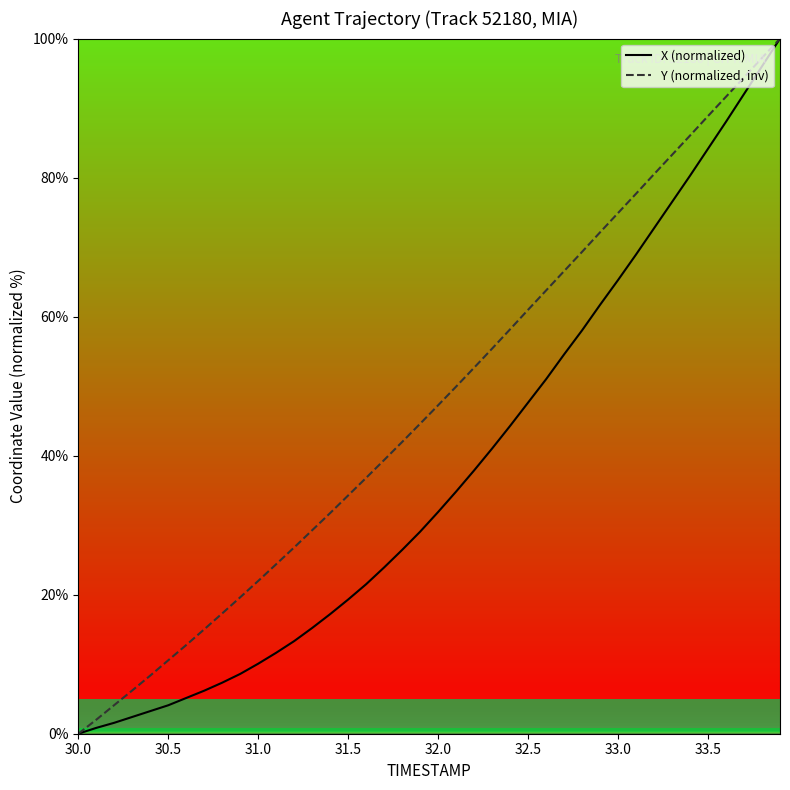

Does the chart have visible grid lines?

No